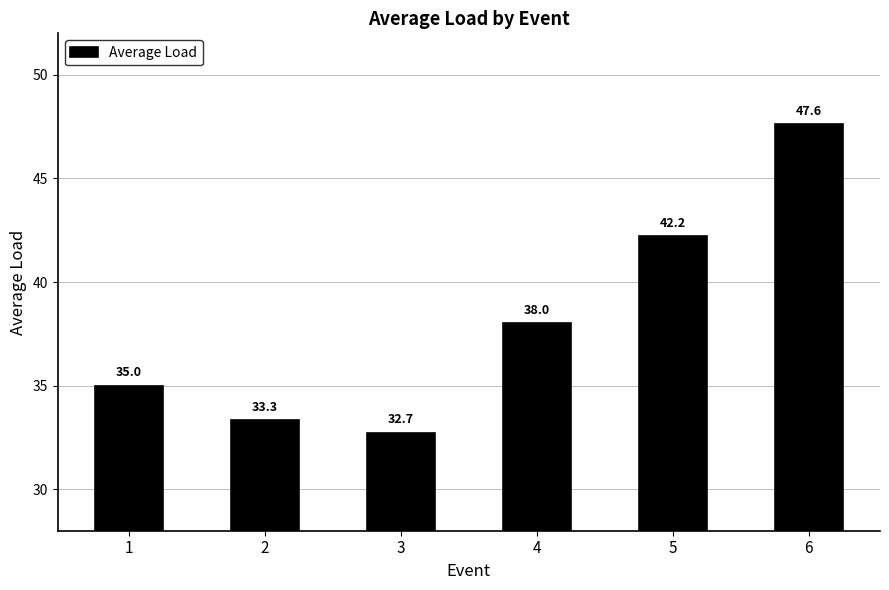

Does the chart contain stacked bars?

No